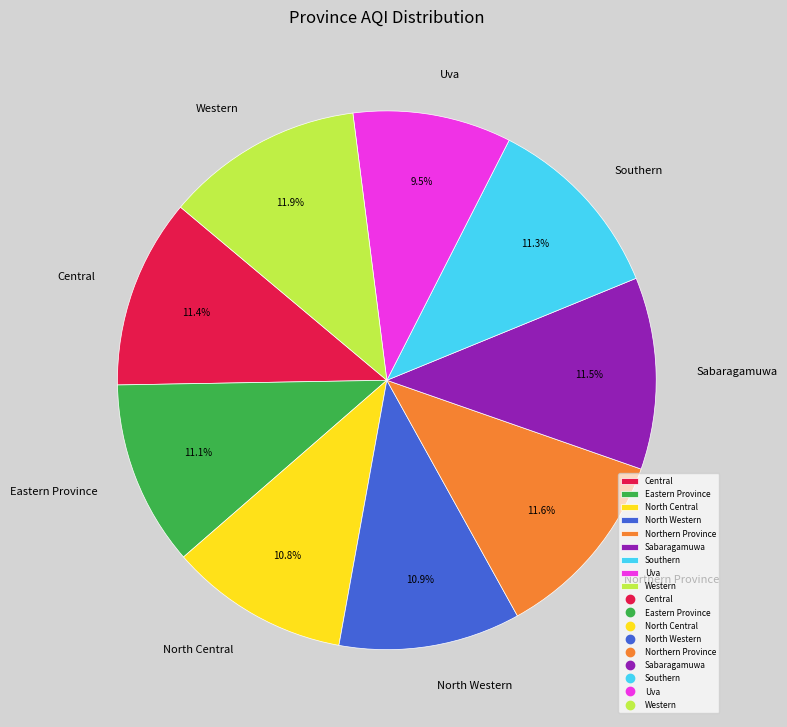

To the nearest percent, what percentage of the pie is Central?

11%